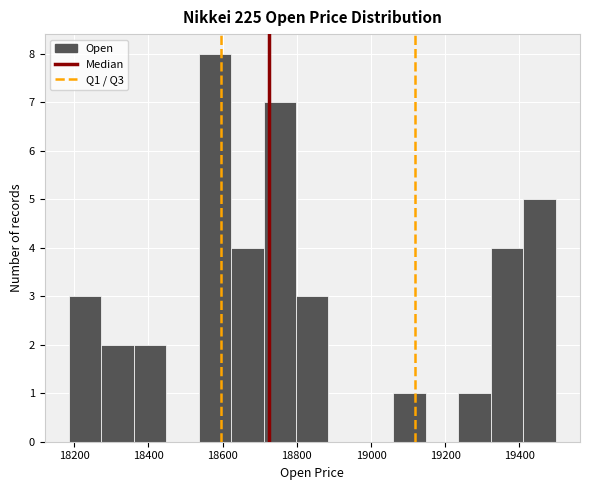

What is the height of the bar covering 18280 to 18360 on the x-axis? Neither the bar edges nor the heights are printed on the chart, so give them approximately, as read against the axes.

2